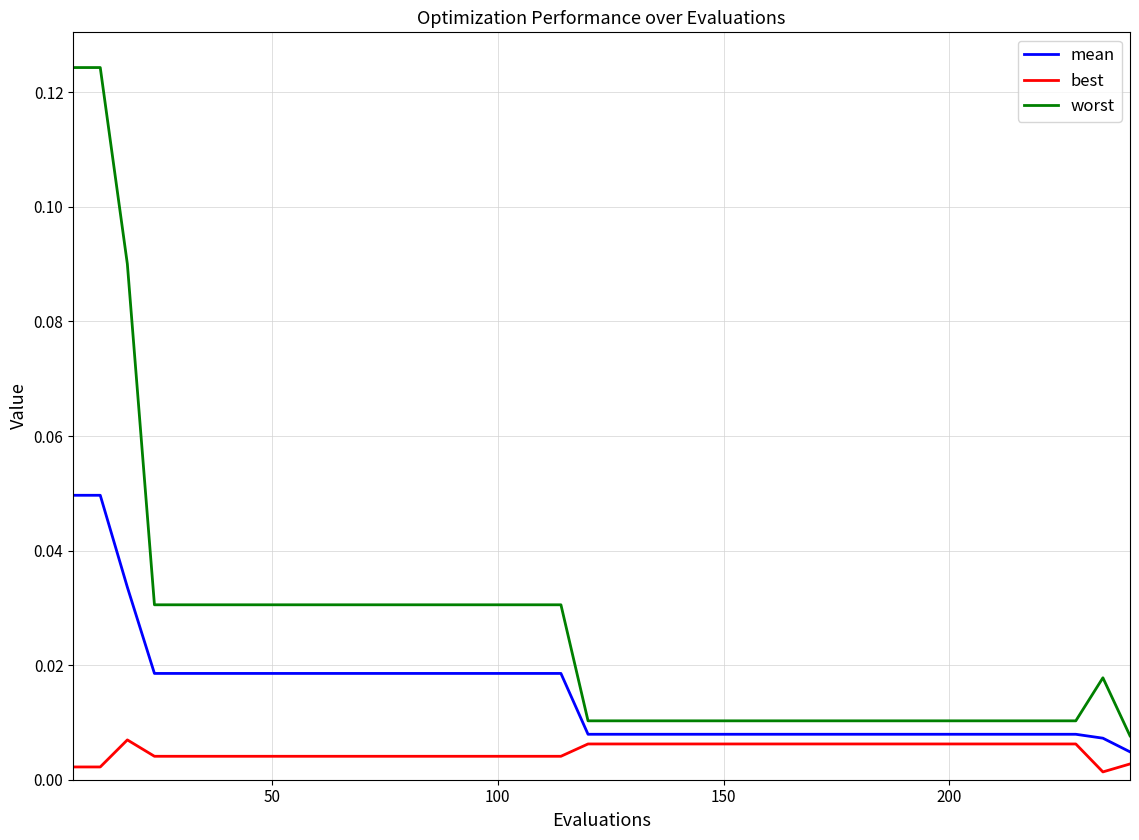

Which series has the widest spread of values?

worst